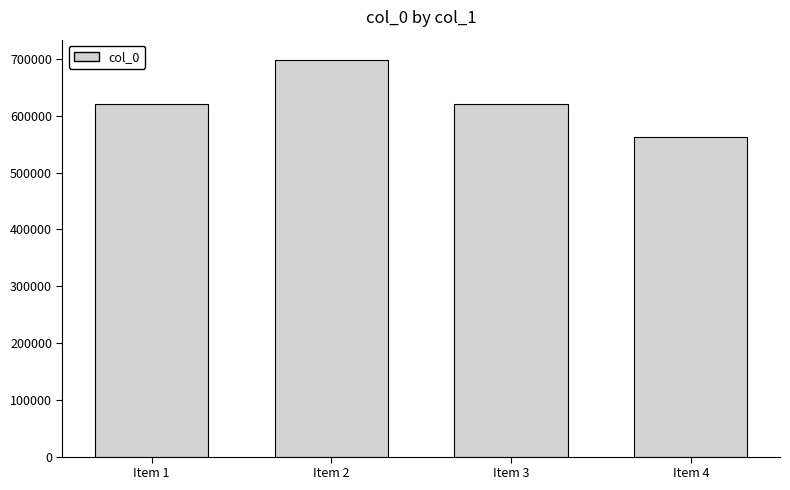

Is it true that the value at Item 2 is 210246?

False